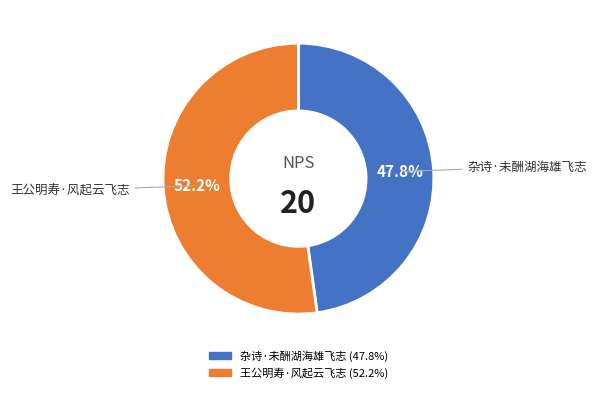

Which category has the smallest portion of the pie?

杂诗·未酬湖海雄飞志